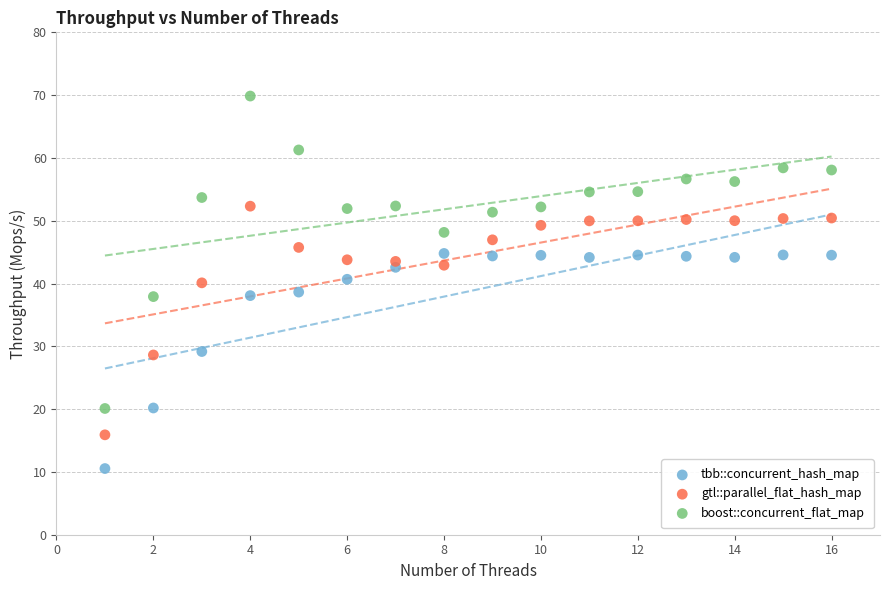

Which series contains the highest Y value?

boost::concurrent_flat_map